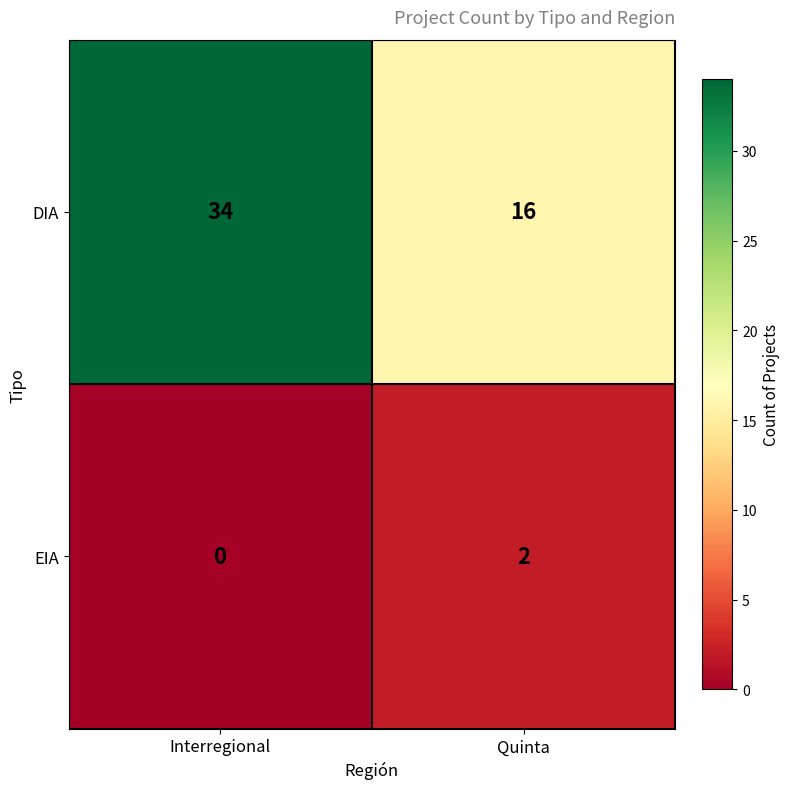

Which series changed the most between Interregional and Quinta?

DIA